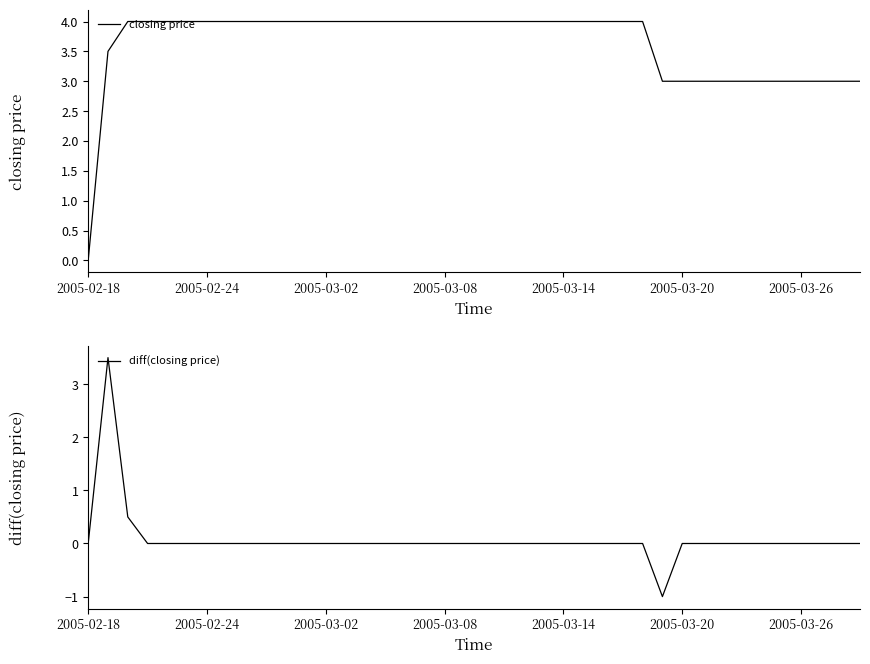

True or false: diff(closing price) and closing price cross at least once.

False